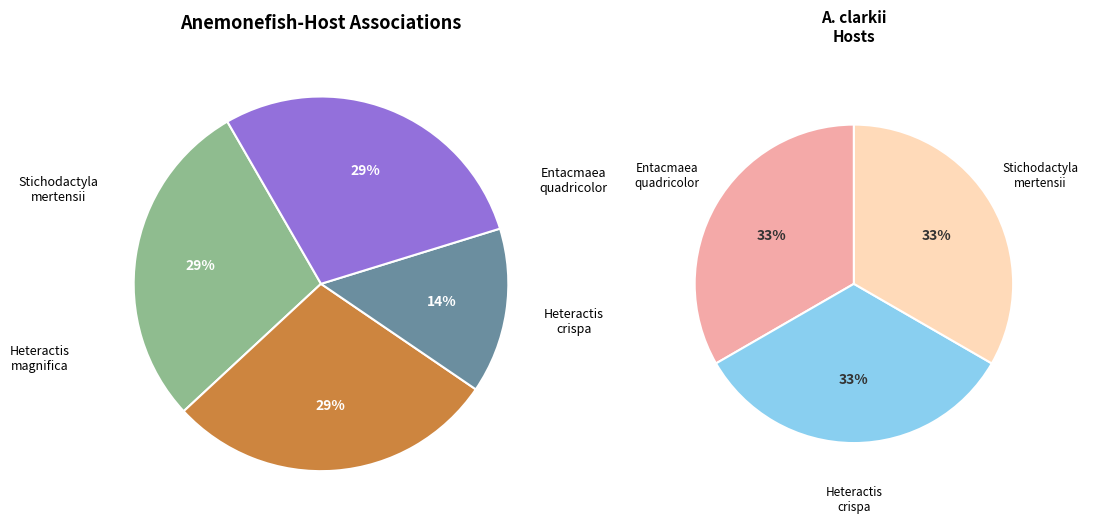

How many slices are in this pie chart?

4